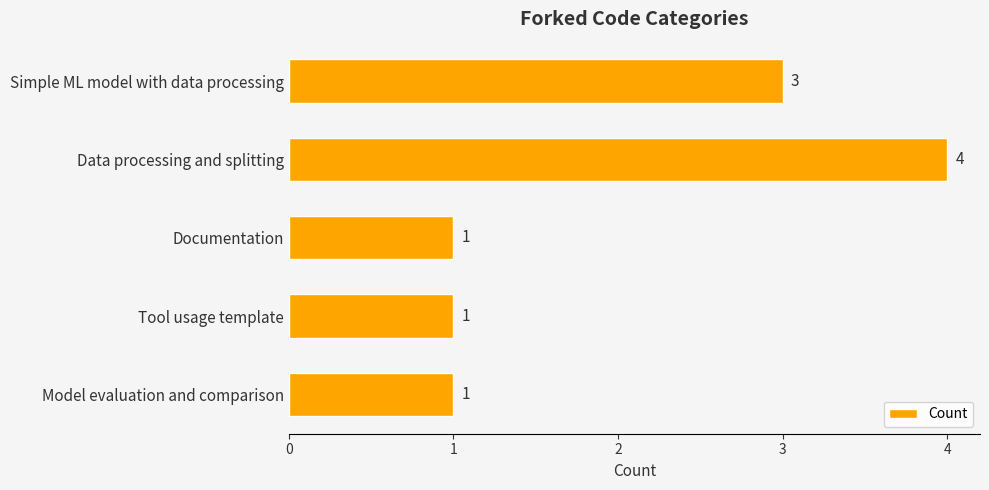

How many bars are there in total?

5